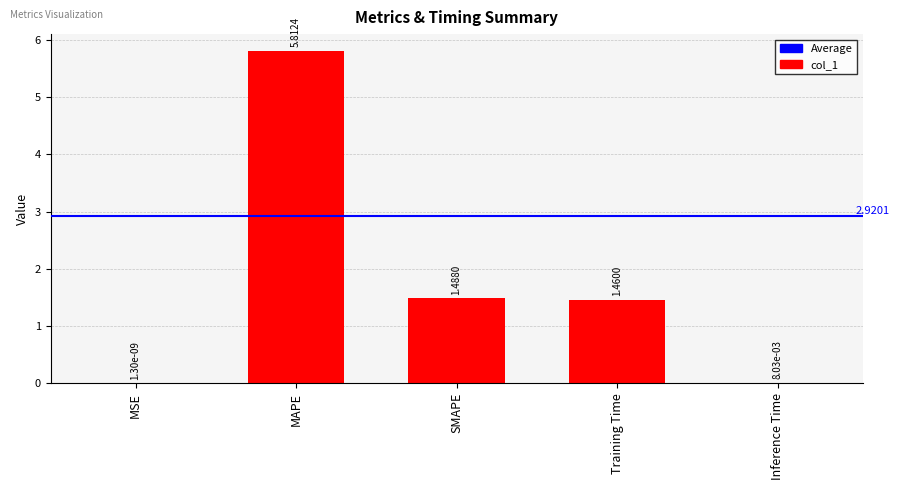

What is the sum of the values at MAPE and SMAPE?

7.3